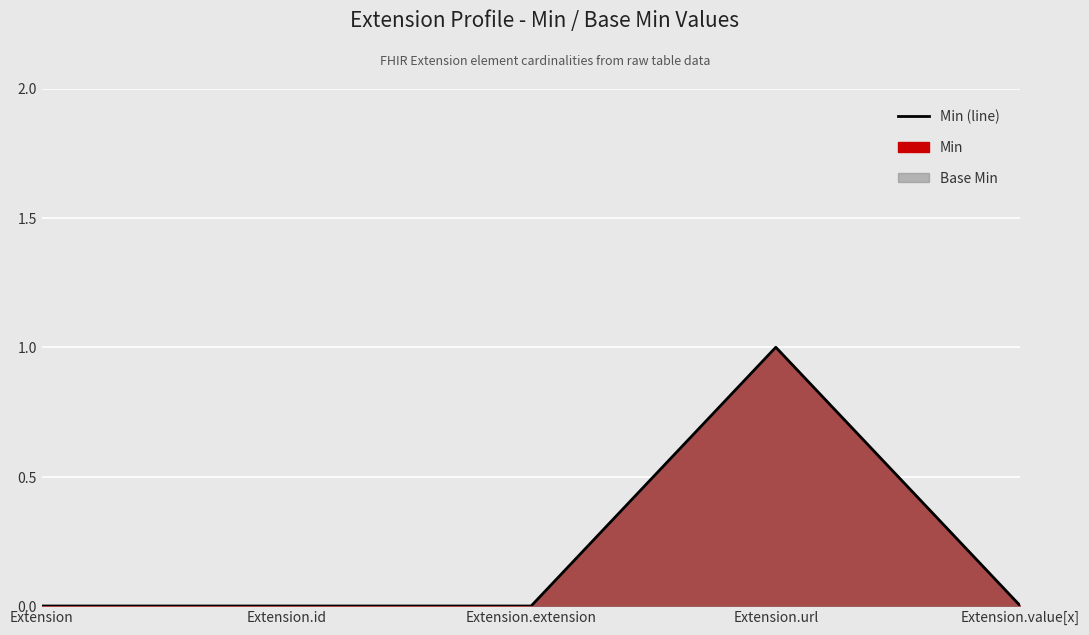

Reading left to right, what are all the values shown in this chart?

0	0	0	1	0